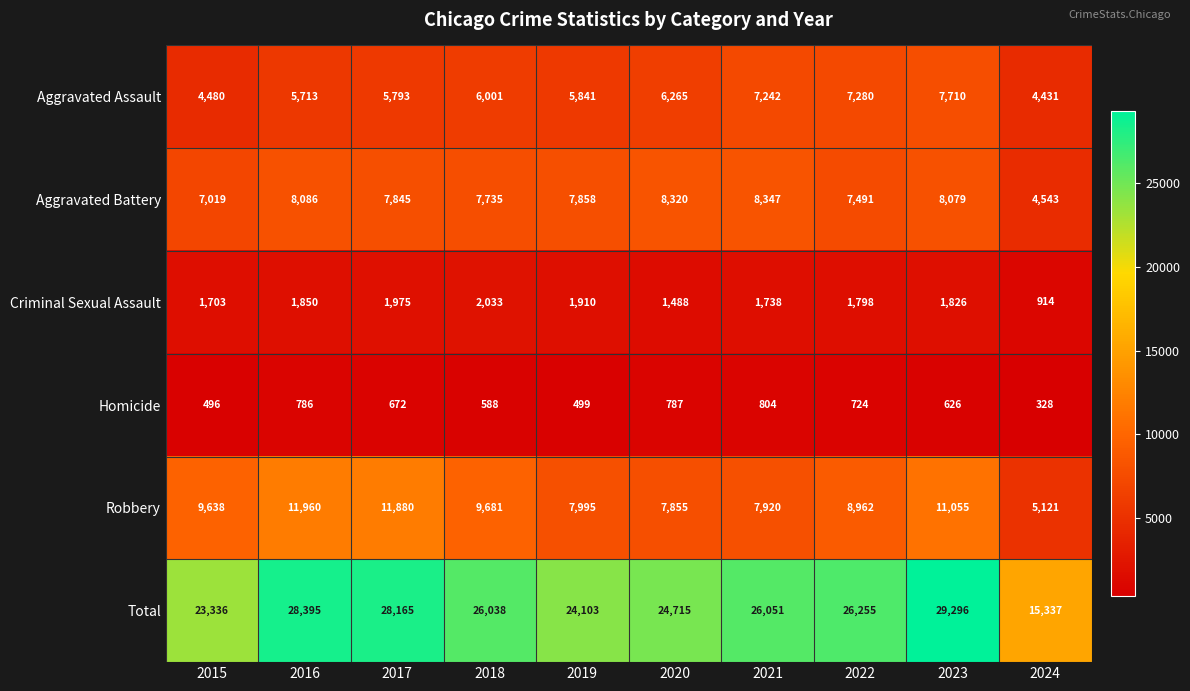

List the series in order of their peak value, highest first.

Total, Robbery, Aggravated Battery, Aggravated Assault, Criminal Sexual Assault, Homicide